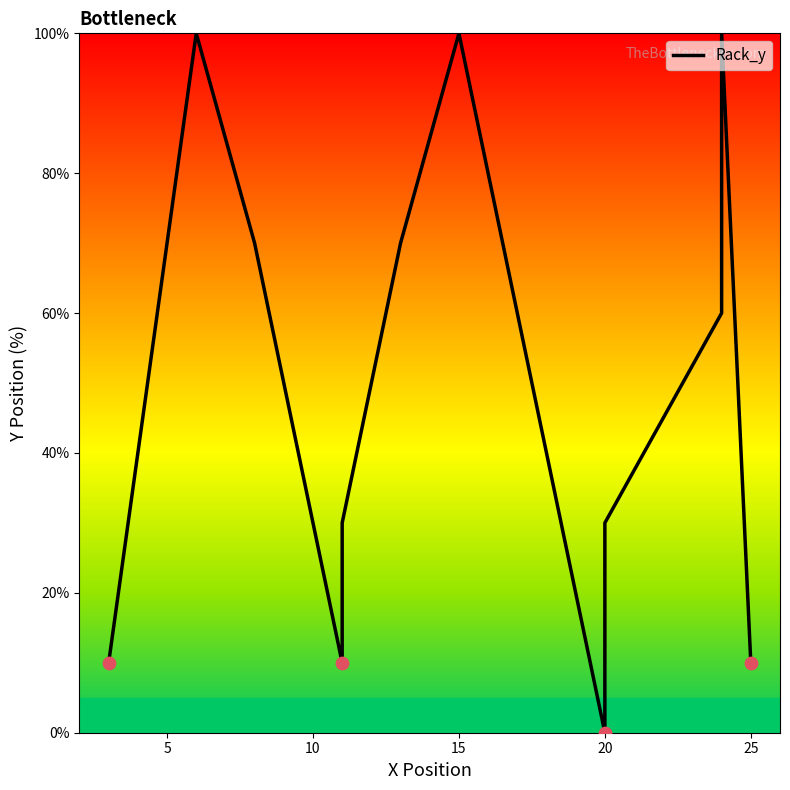

What is the change in value from 15 to 12?

-60